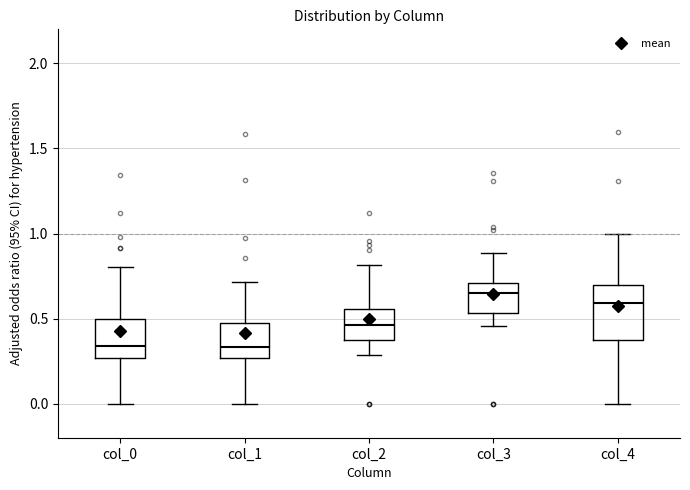

Comparing the boxes themselves (not the whiskers), which one is the tallest?

col_4